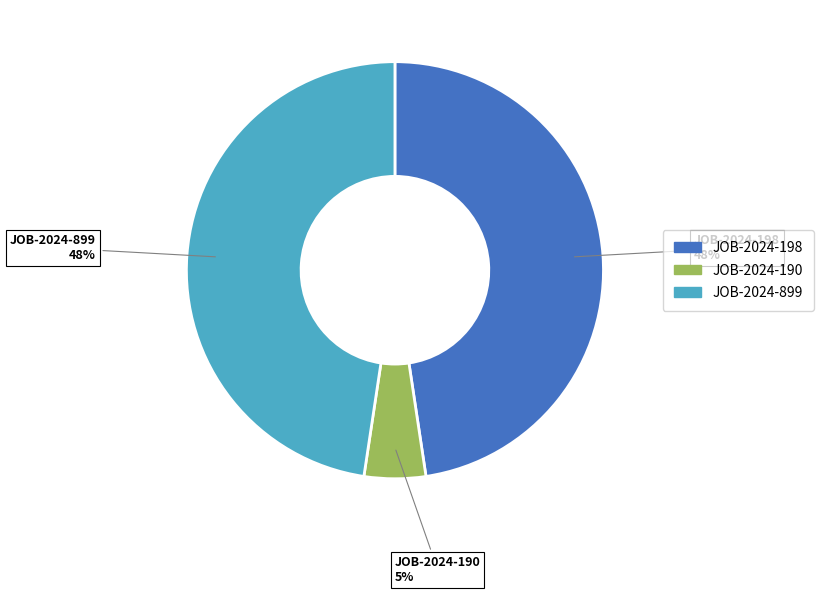

Does any single category account for the majority?

No